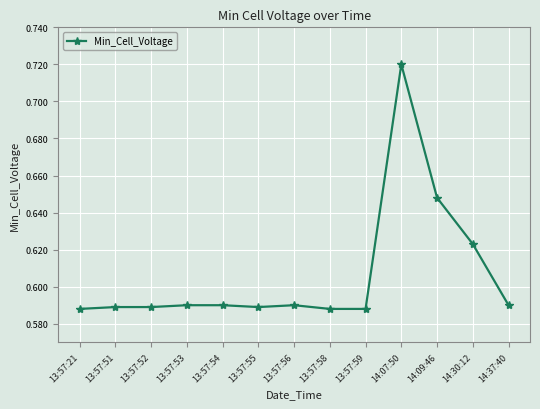

What is the difference between the maximum and minimum values?

0.1